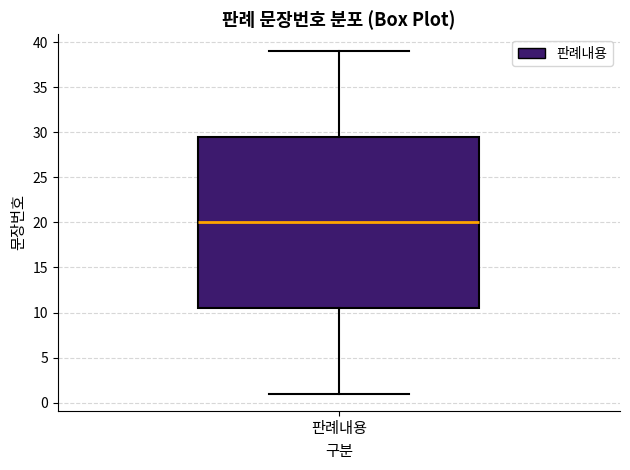

Where is the lower edge of the box for 판례내용 on the y-axis? The values are not printed on the chart, so give them approximately, as read against the axis.

10.5